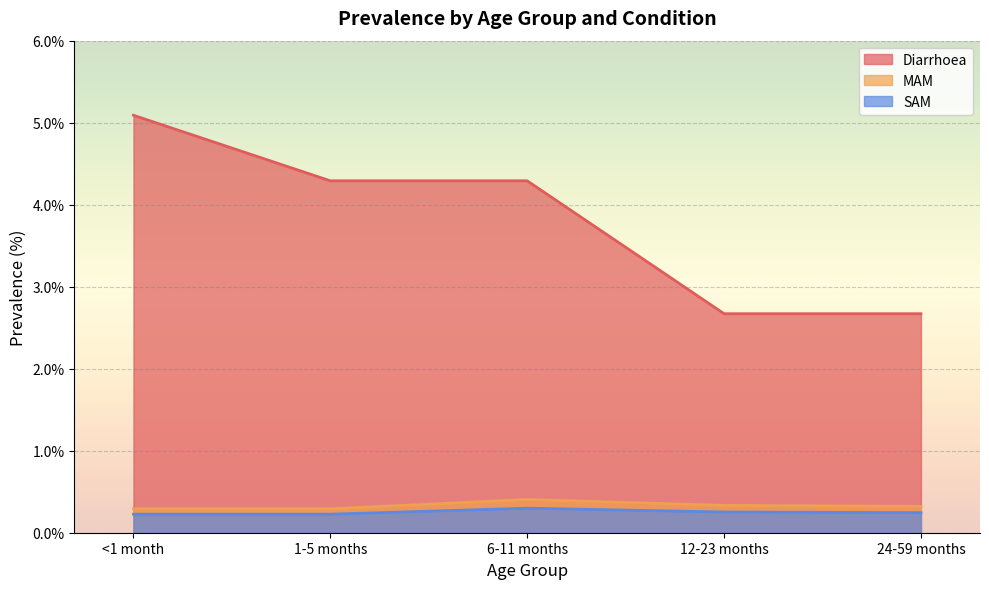

True or false: Diarrhoea and SAM intersect in this chart.

False